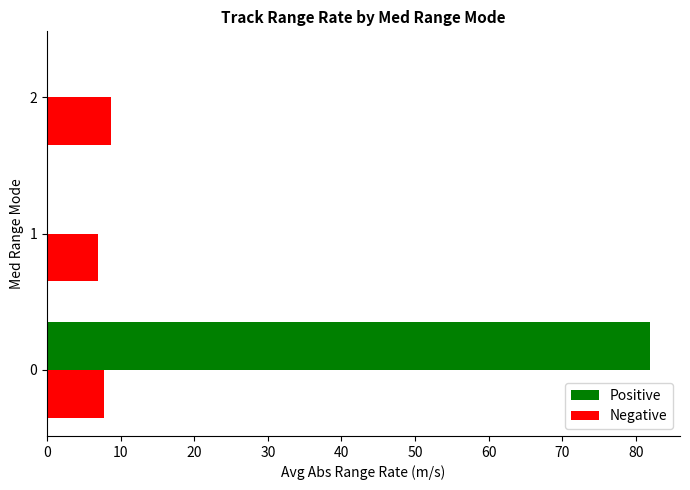

What is the total value across all series at 2?

8.8